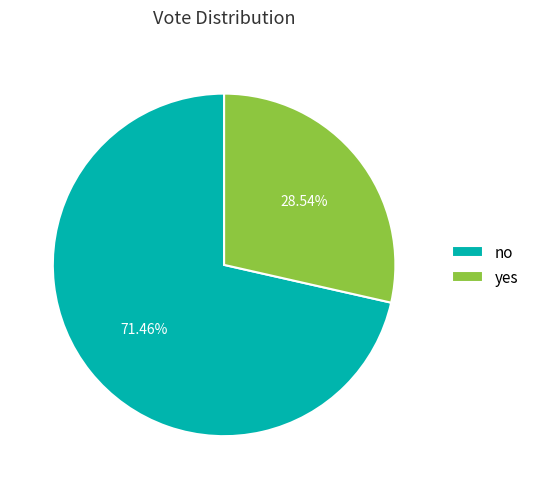

What is the ratio of the value at no to the value at yes?

2.5